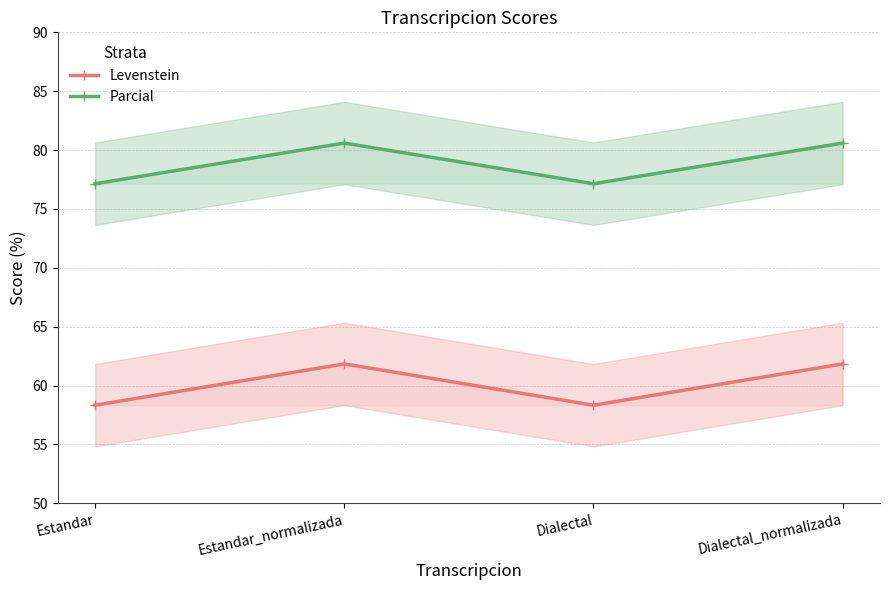

The Levenstein series shows 90.6 at Estandar. True or false?

False